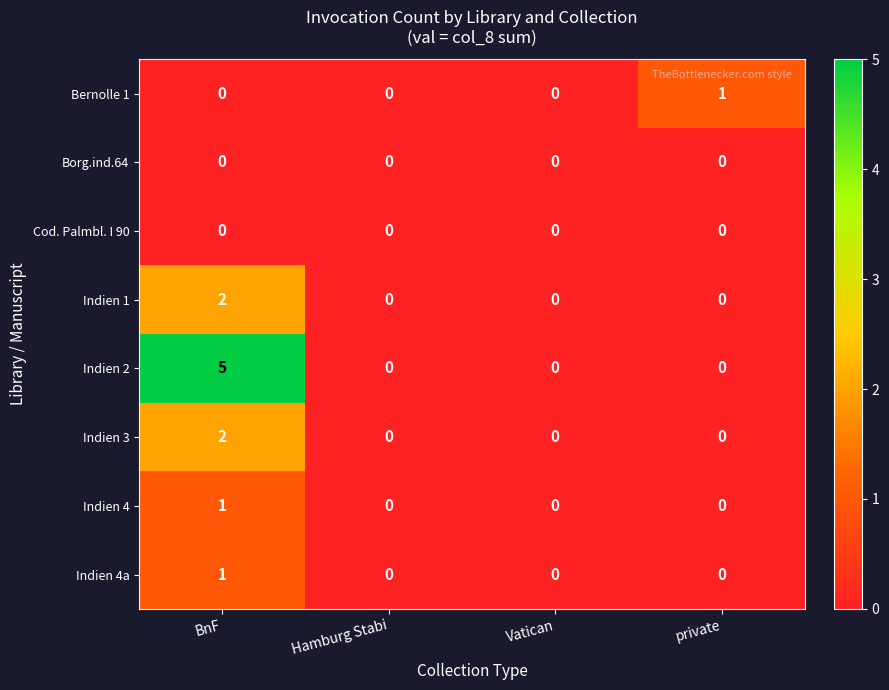

True or false: Indien 3 has a value of 0 at Vatican.

True